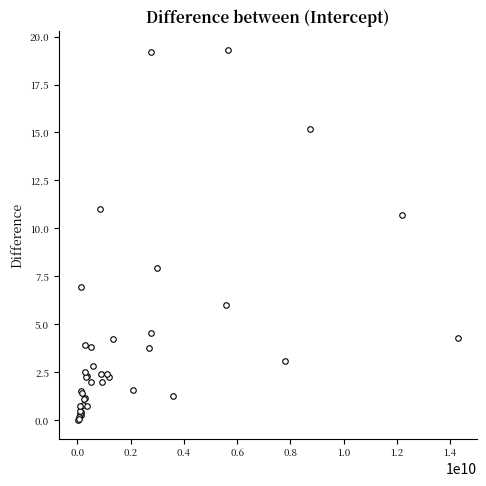

What Y value in the scatter plot is closest to 9?

7.9